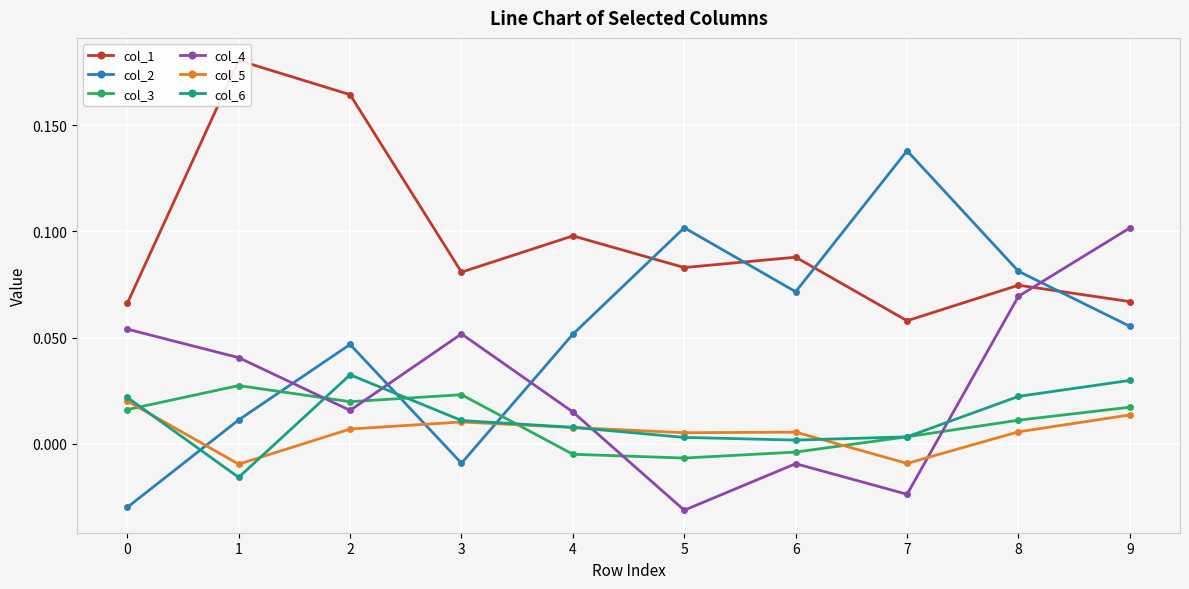

Between which two adjacent categories do col_2 and col_4 first intersect?

1 and 2